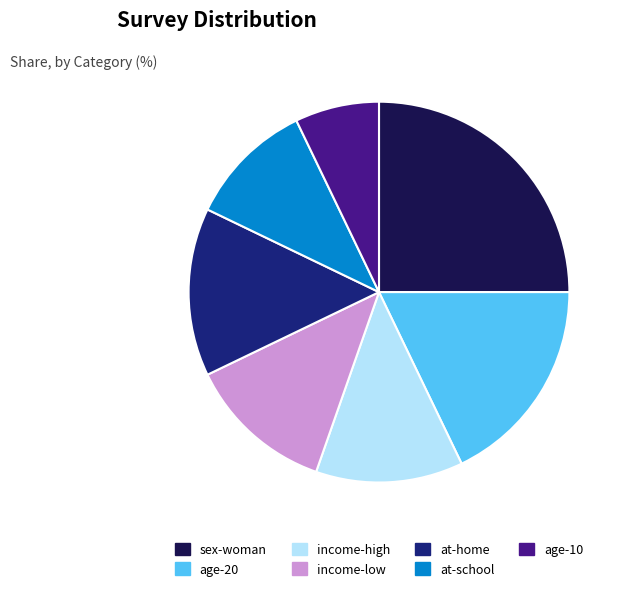

What is the ratio of the value at age-20 to the value at age-10?

2.5